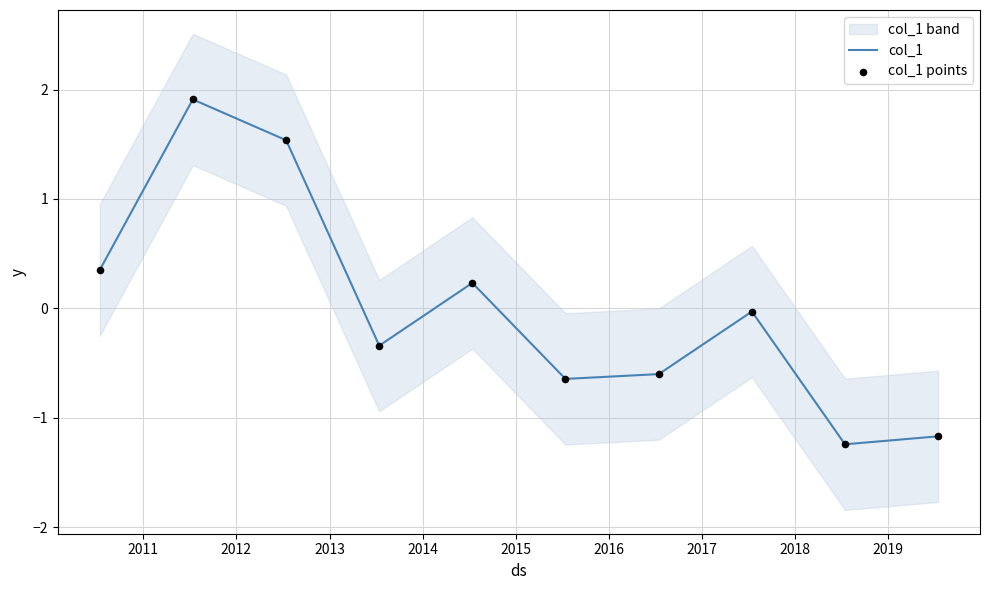

Which series has the largest total across all categories?

col_1